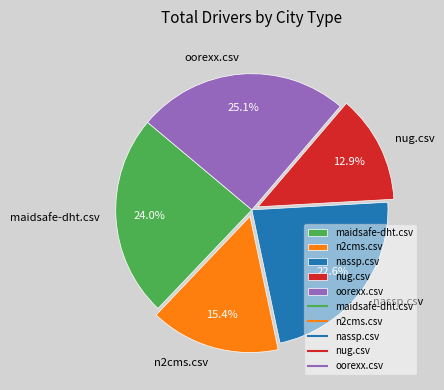

To the nearest percent, what is the difference between the largest and smallest slice percentages?

12%